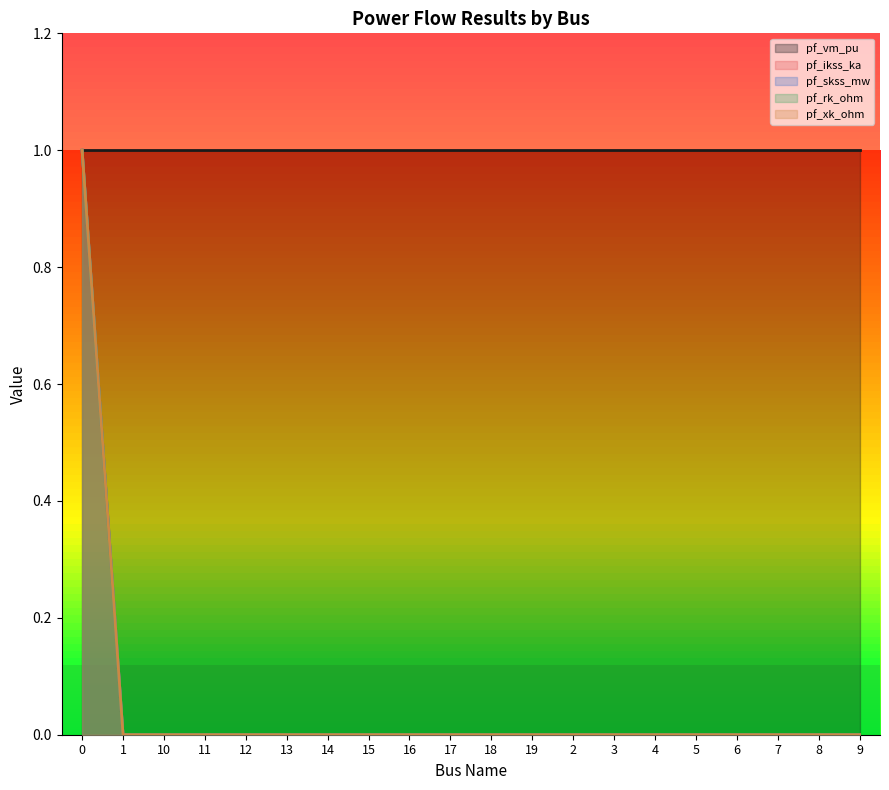

True or false: pf_ikss_ka has a value of 0 at 5.

True